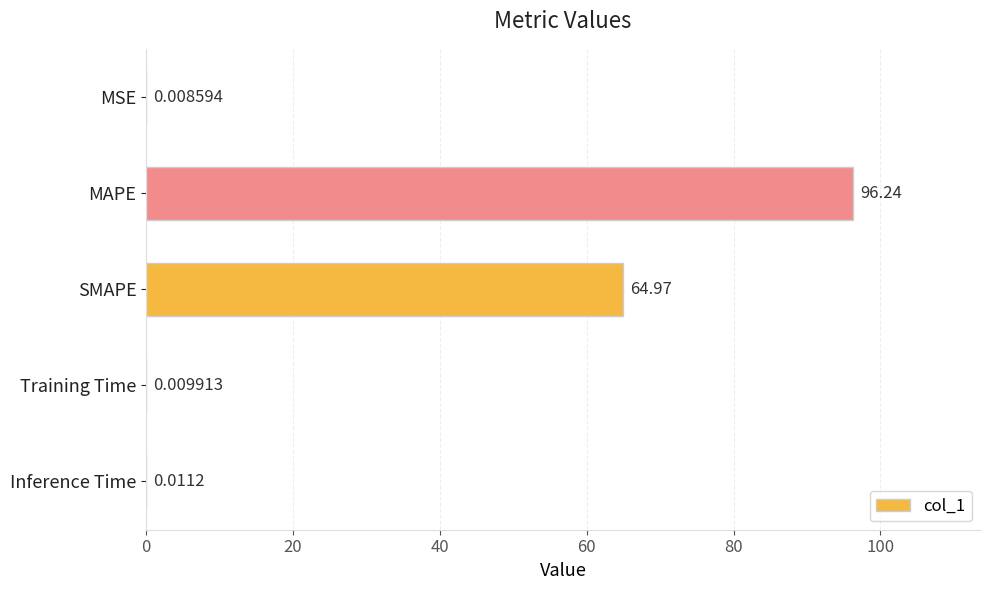

Where is the data nearest to the value 48?

SMAPE